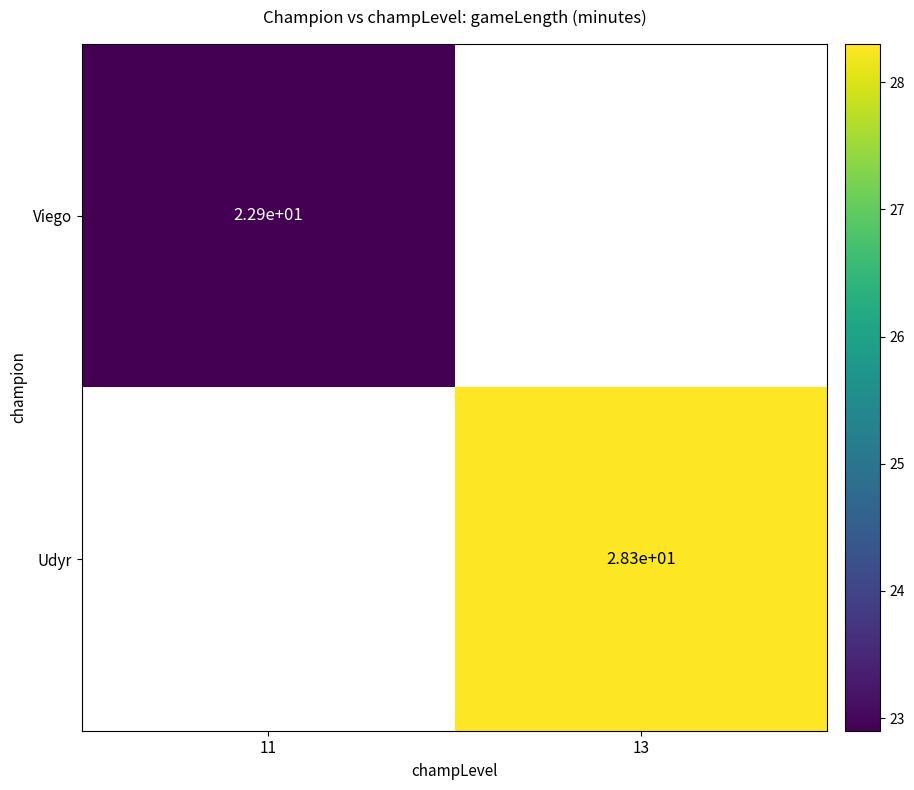

Is the value of Viego at 11 greater than the value of Udyr at 13?

No